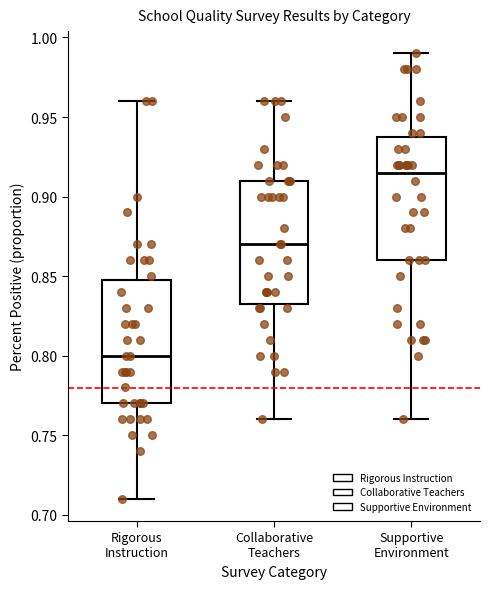

Reading left to right, transcribe this box plot: for each box, give where its median line is, the range the box spans, and where its two whiskers end, as read against the y-axis. The values are not printed on the chart, so give them approximately, as read against the axis.

Rigorous Instruction: median 0.800, box 0.770 to 0.850, whiskers 0.710 to 0.960
Collaborative Teachers: median 0.870, box 0.835 to 0.910, whiskers 0.760 to 0.960
Supportive Environment: median 0.915, box 0.860 to 0.940, whiskers 0.760 to 0.990